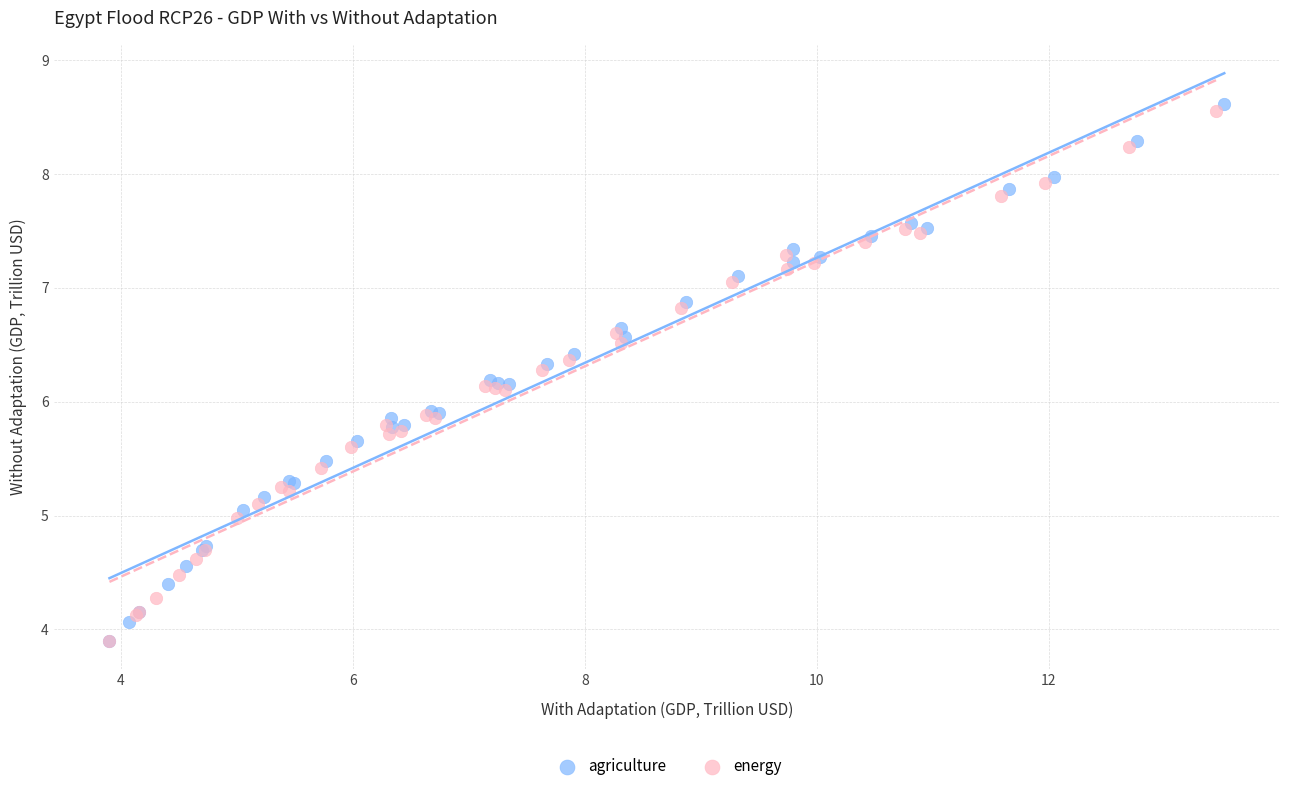

Which series contains the highest Y value?

agriculture